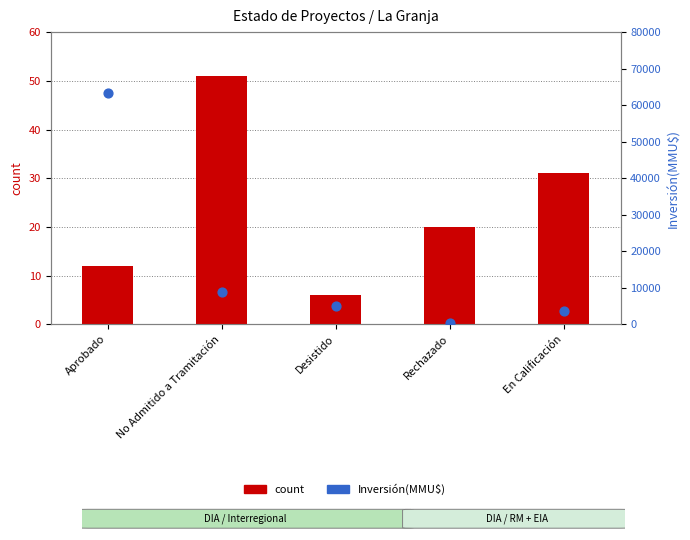

Which series reaches the maximum Y coordinate?

Inversión(MMU$)